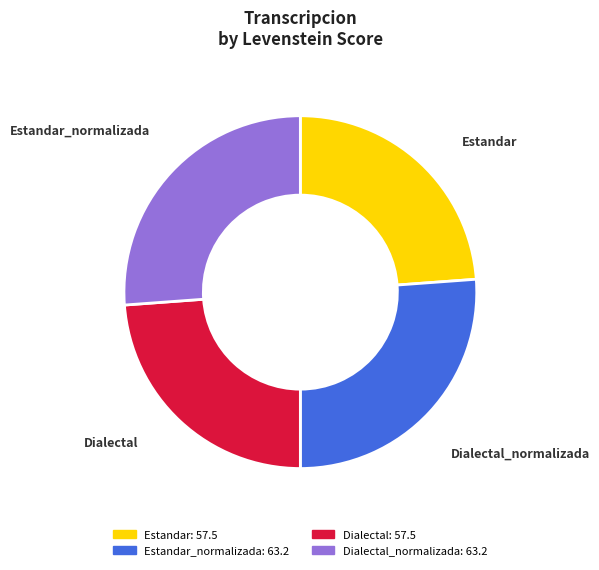

Is there any slice that represents more than half of the pie?

No